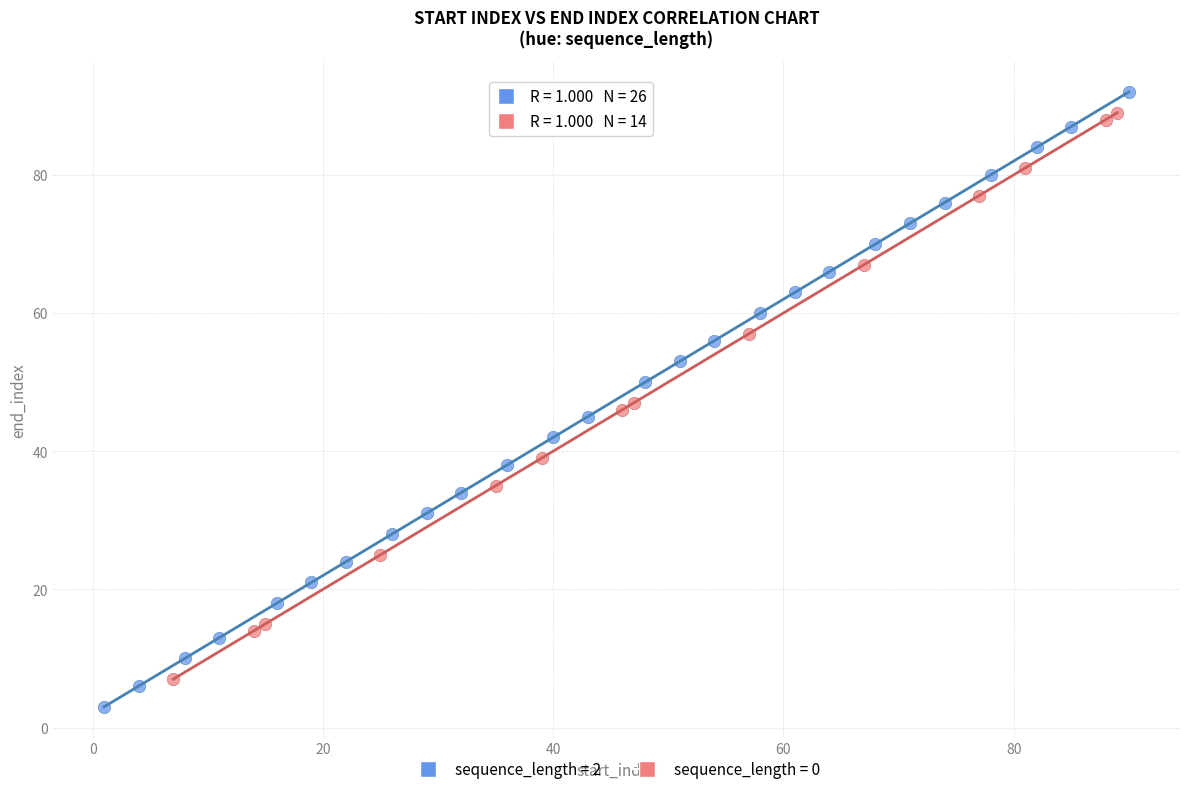

Which series has the widest spread of Y values?

sequence_length = 2